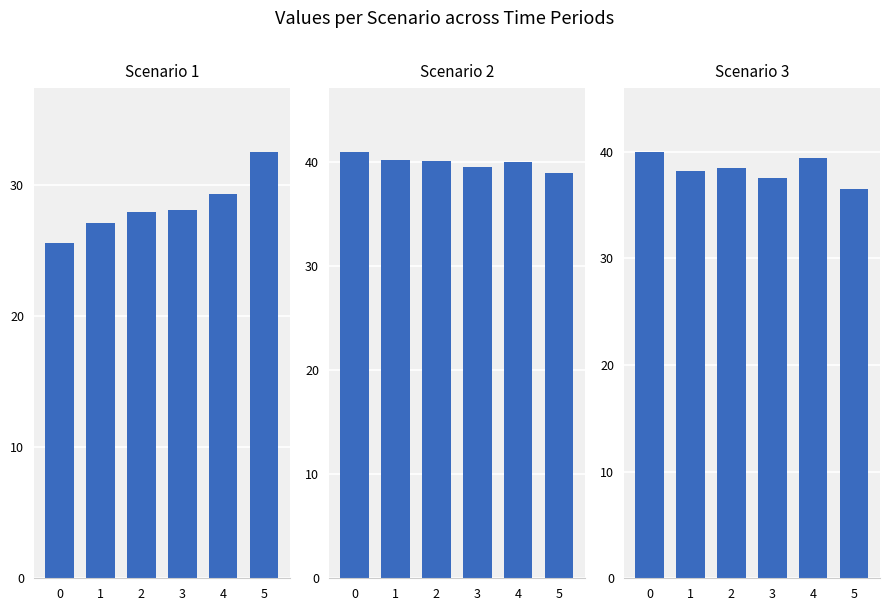

Between 4 and 5, which series saw the biggest shift?

Scenario 1